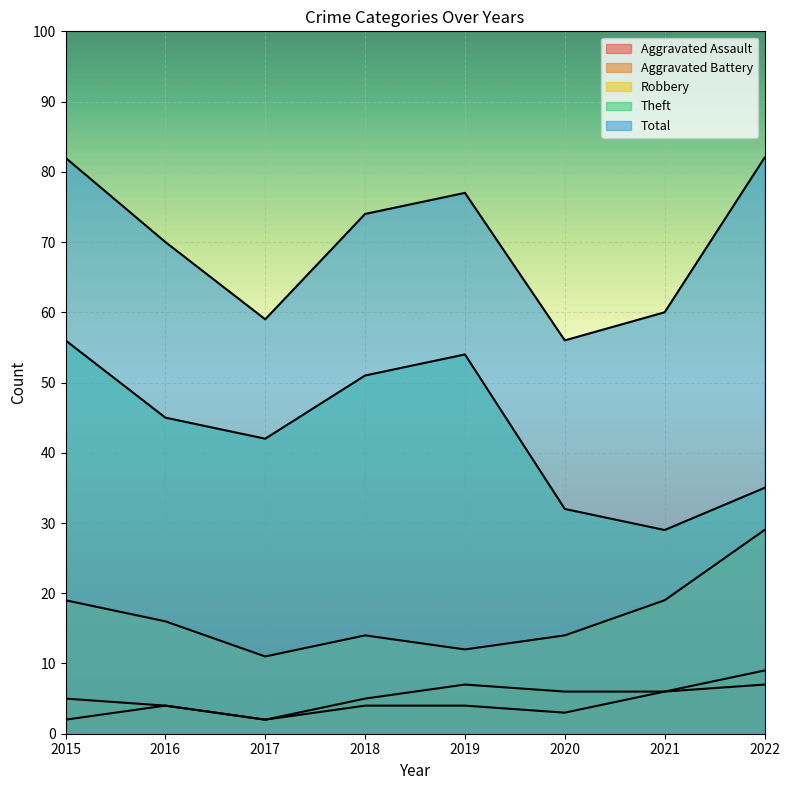

What is the spread (max minus min) of values at 2015?

80